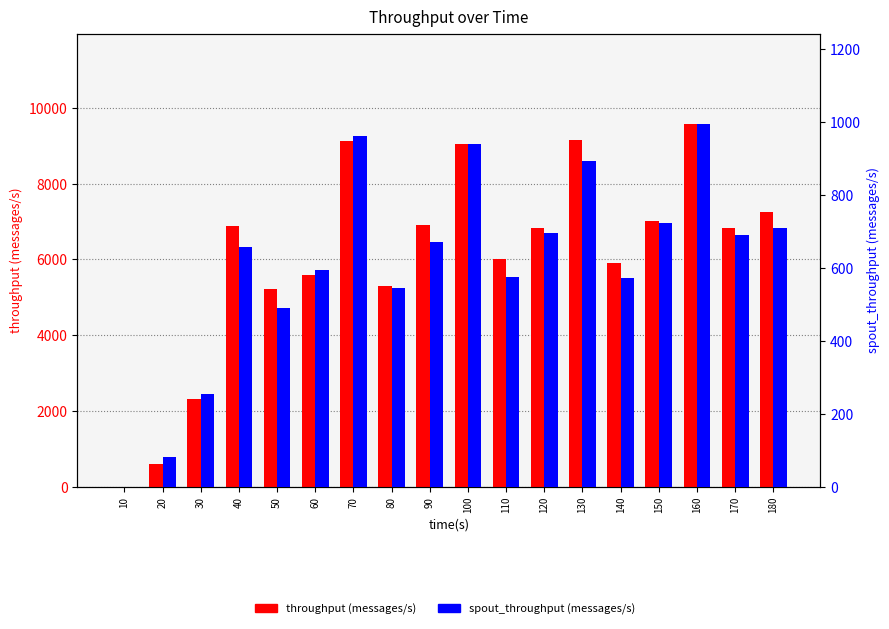

How many bars are there in each group?

2